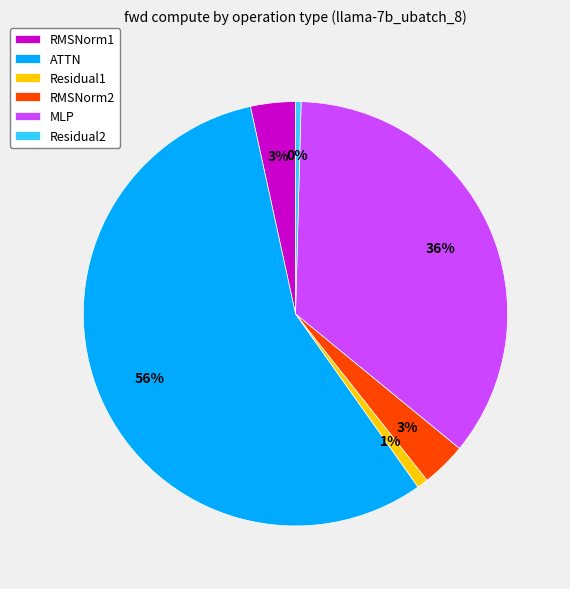

What is the largest slice in the pie chart?

ATTN